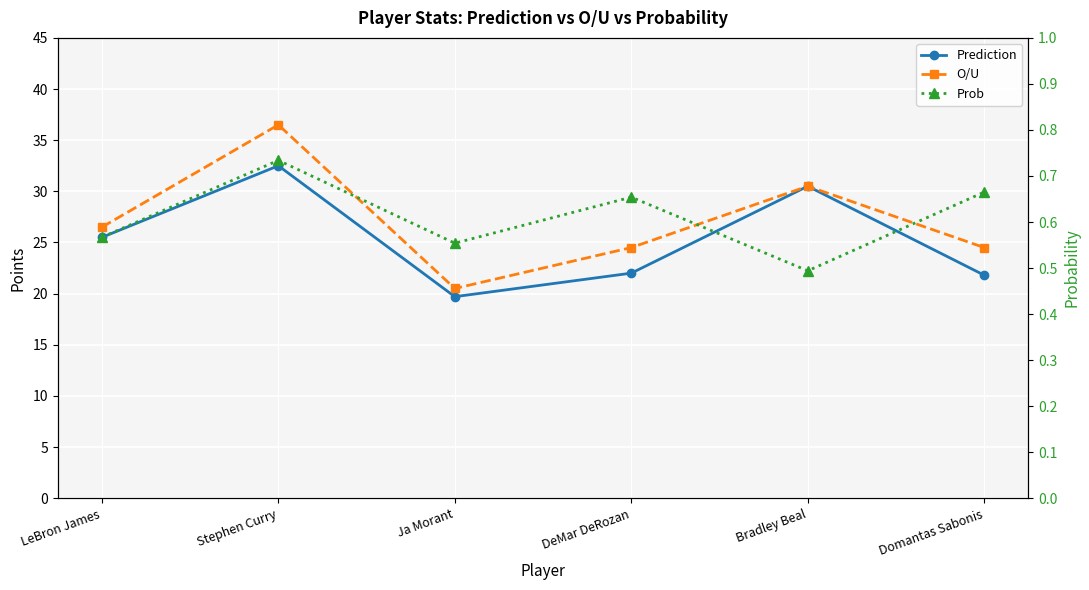

What are all the series names shown in the legend?

Prediction, O/U, Prob